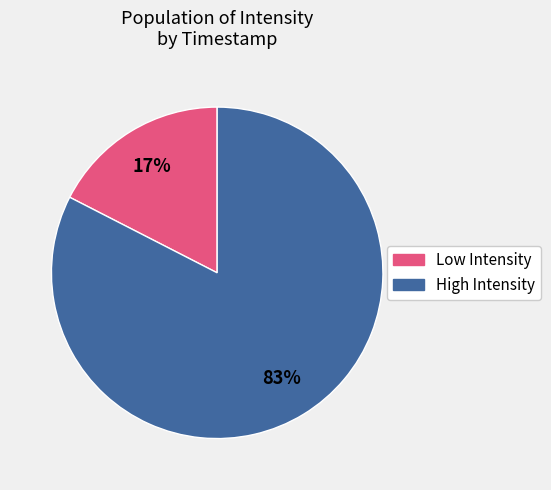

Combined, do High Intensity and Low Intensity account for over 50%?

Yes